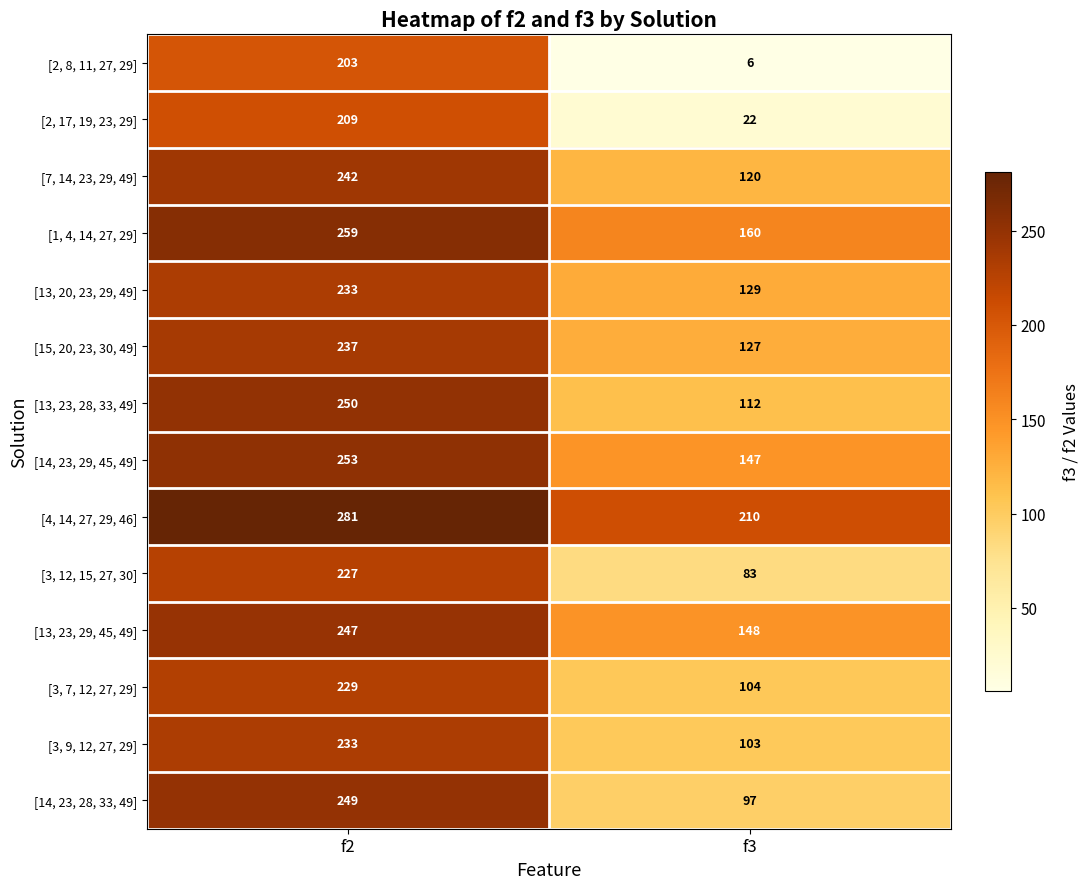

Rank the series at f3 from lowest to highest value.

[2, 8, 11, 27, 29], [2, 17, 19, 23, 29], [3, 12, 15, 27, 30], [14, 23, 28, 33, 49], [3, 9, 12, 27, 29], [3, 7, 12, 27, 29], [13, 23, 28, 33, 49], [7, 14, 23, 29, 49], [15, 20, 23, 30, 49], [13, 20, 23, 29, 49], [14, 23, 29, 45, 49], [13, 23, 29, 45, 49], [1, 4, 14, 27, 29], [4, 14, 27, 29, 46]